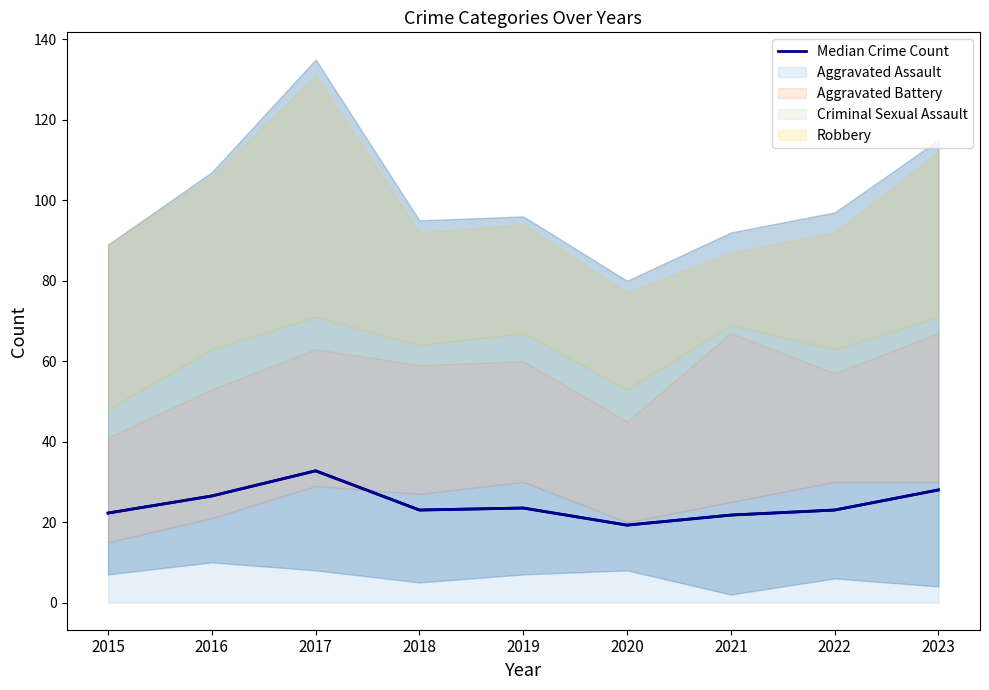

At which category does the data reach its first local valley?

2018